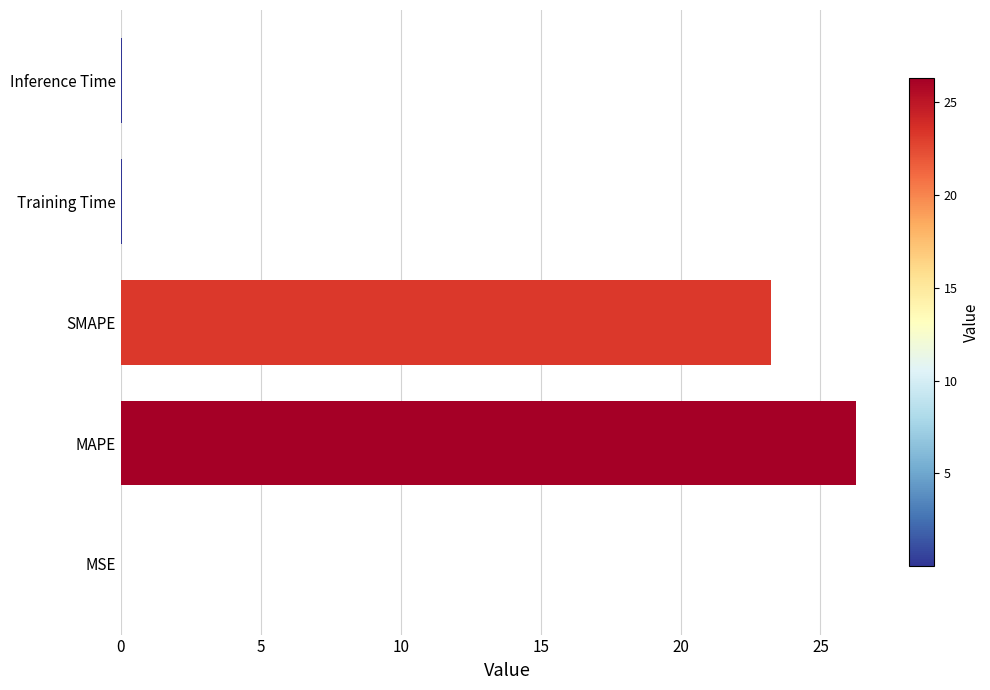

Between MAPE and Inference Time, which is larger?

MAPE